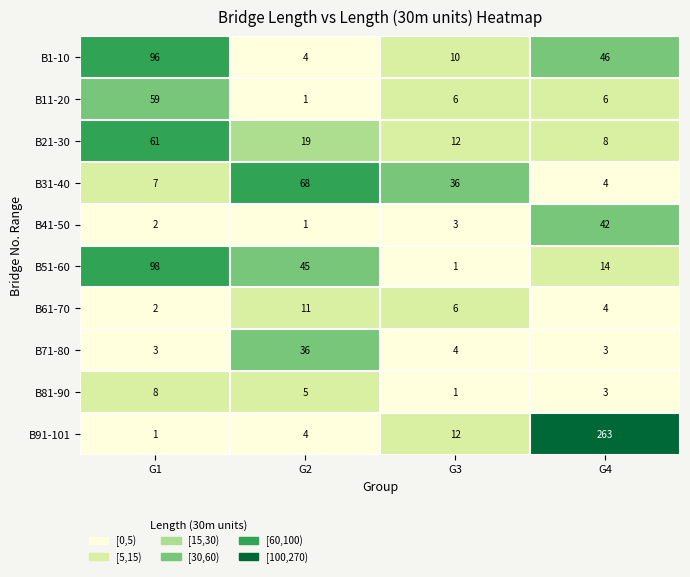

What is the difference between the highest and lowest values at G3?

35